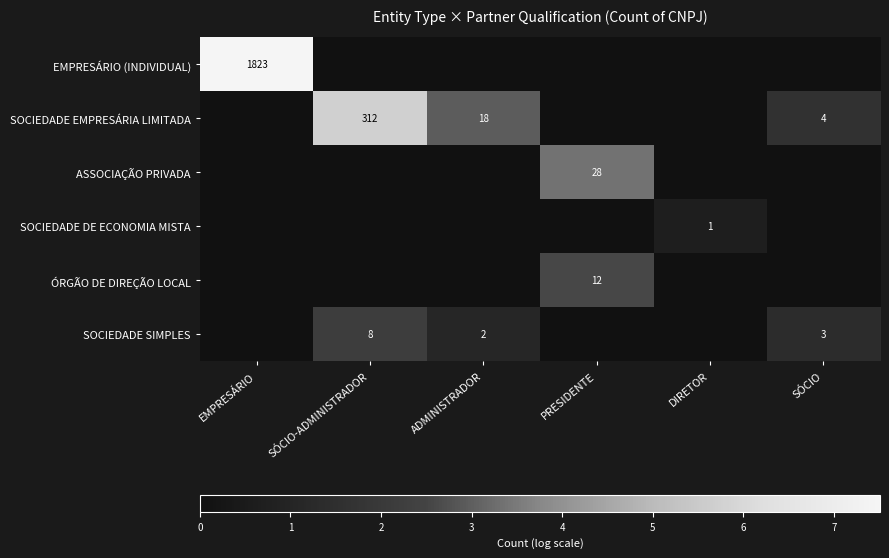

True or false: SOCIEDADE EMPRESÁRIA LIMITADA has a value of 5 at ADMINISTRADOR.

False